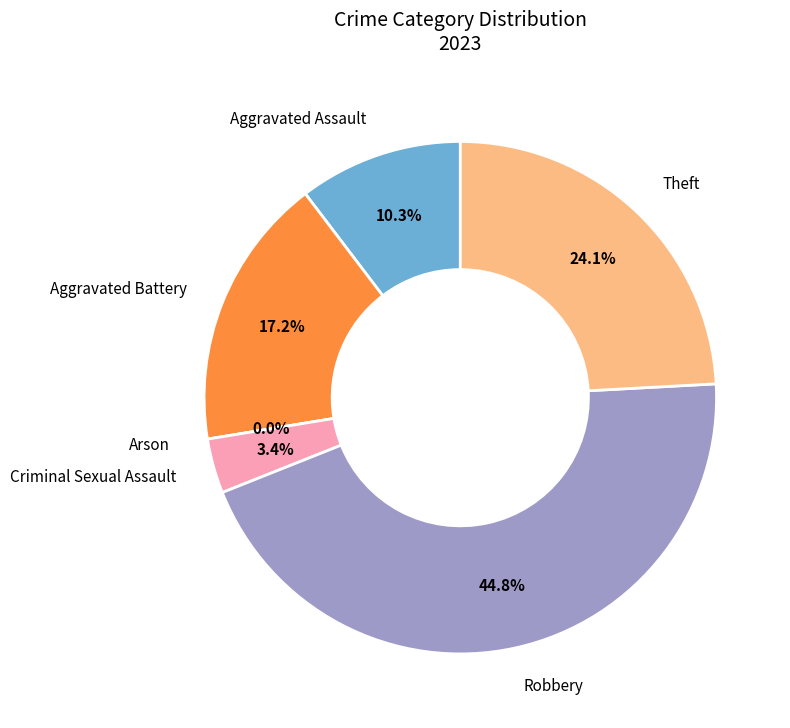

Which slice is the smallest?

Arson